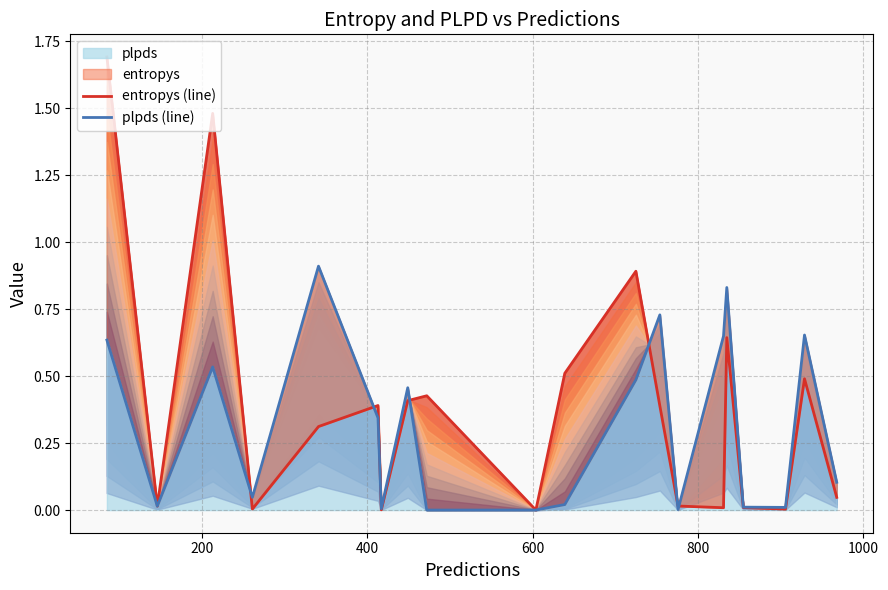

How many values in plpds (line) are above zero?

19